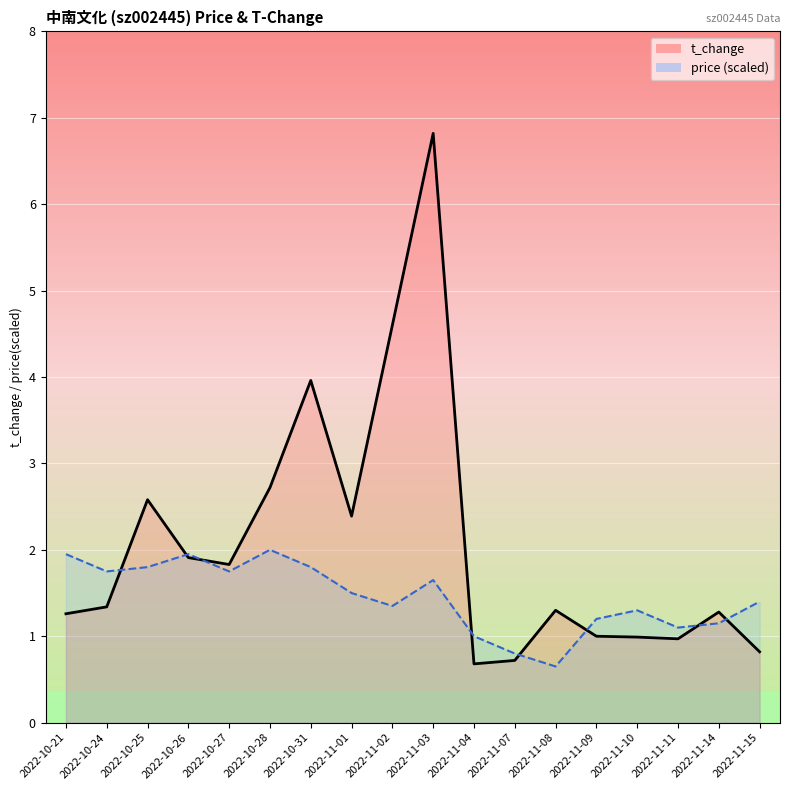

The price (scaled) series shows 2.0 at 2022-10-26. True or false?

True